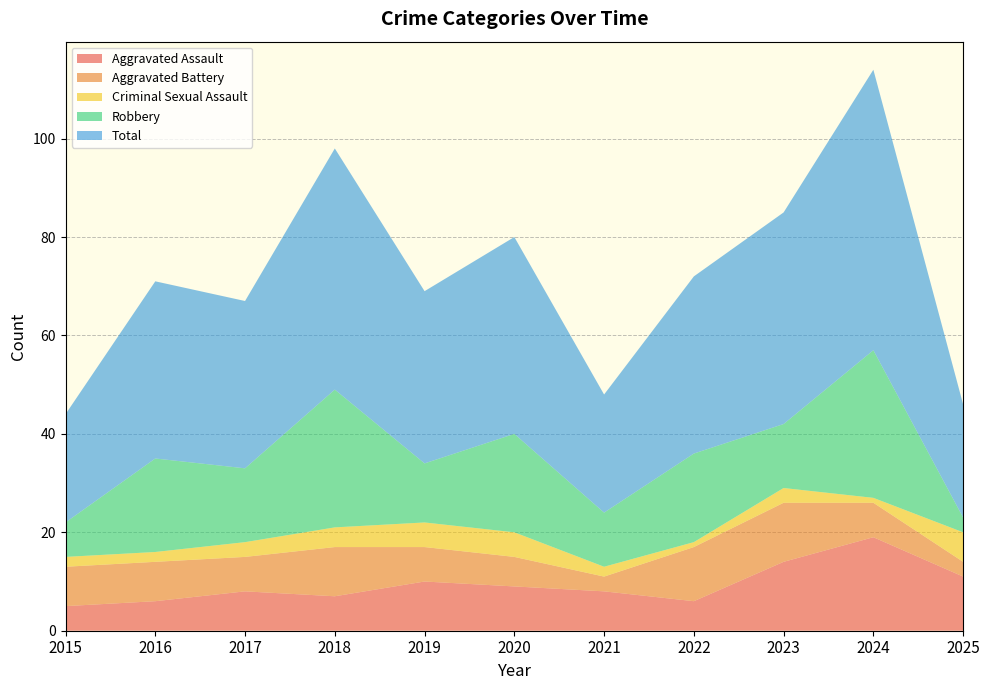

Reading left to right, extract all data points from this chart.

Aggravated Assault: 2015=5	2016=6	2017=8	2018=7	2019=10	2020=9	2021=8	2022=6	2023=14	2024=19	2025=11
Aggravated Battery: 2015=8	2016=8	2017=7	2018=10	2019=7	2020=6	2021=3	2022=11	2023=12	2024=7	2025=3
Criminal Sexual Assault: 2015=2	2016=2	2017=3	2018=4	2019=5	2020=5	2021=2	2022=1	2023=3	2024=1	2025=6
Robbery: 2015=7	2016=19	2017=15	2018=28	2019=12	2020=20	2021=11	2022=18	2023=13	2024=30	2025=3
Total: 2015=22	2016=36	2017=34	2018=49	2019=35	2020=40	2021=24	2022=36	2023=43	2024=57	2025=23